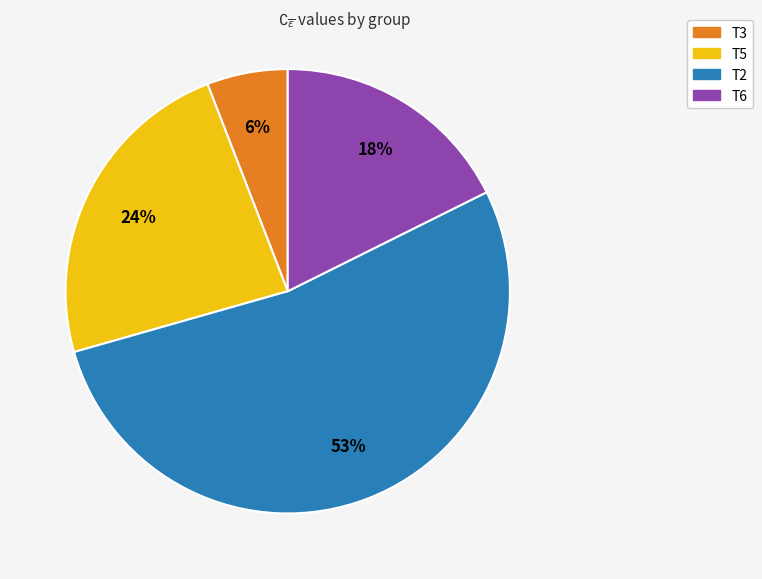

To the nearest percent, what is the difference between the largest and smallest slice percentages?

47%